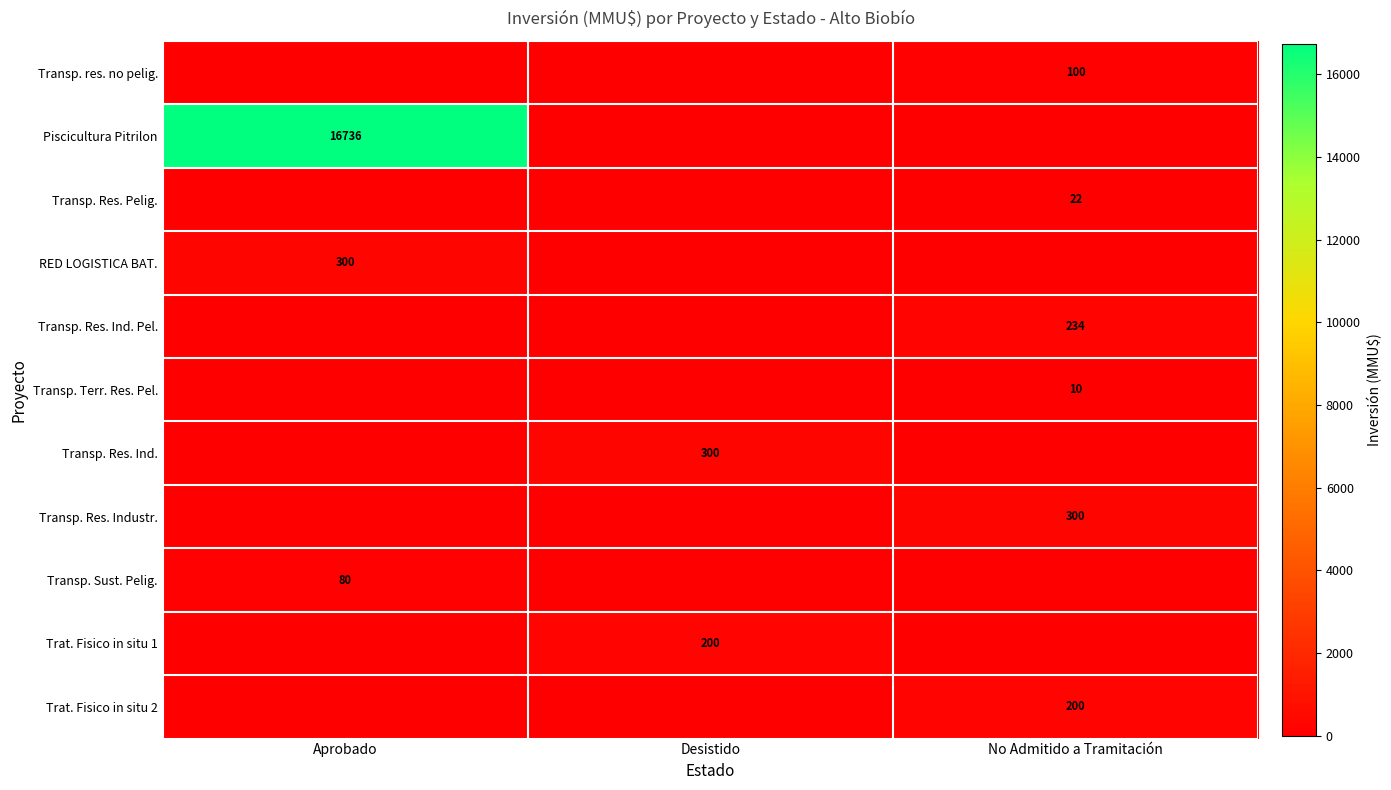

What is the total value across all series at Aprobado?

17116